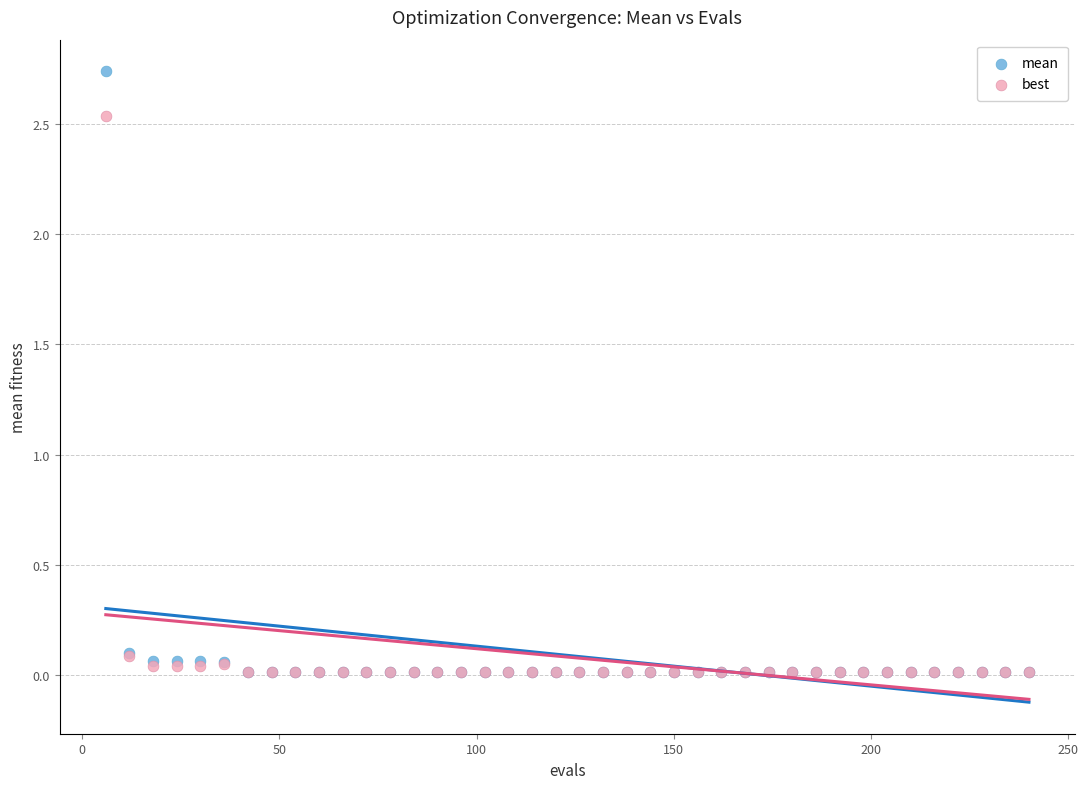

What are all the series names shown in the legend?

mean, best